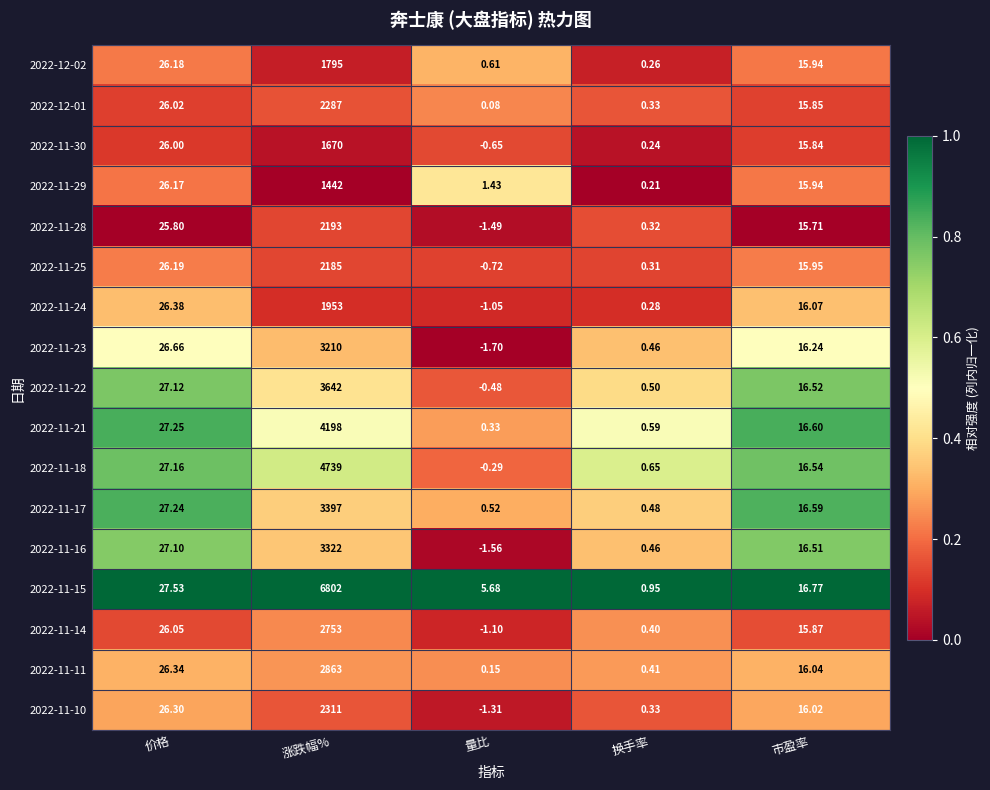

Which category has the highest value across all series?

涨跌幅%